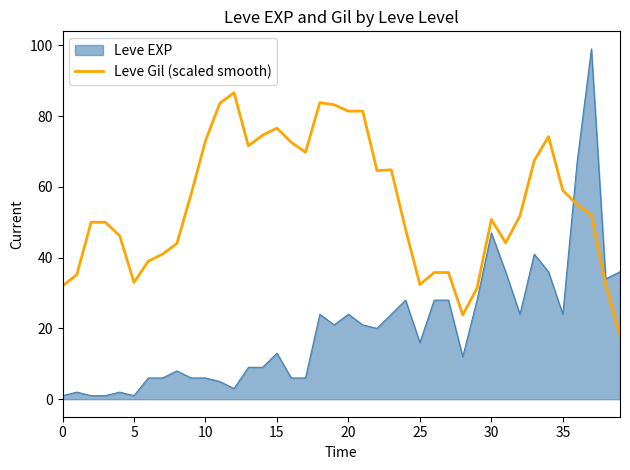

True or false: Leve EXP and Leve Gil (scaled smooth) intersect in this chart.

True